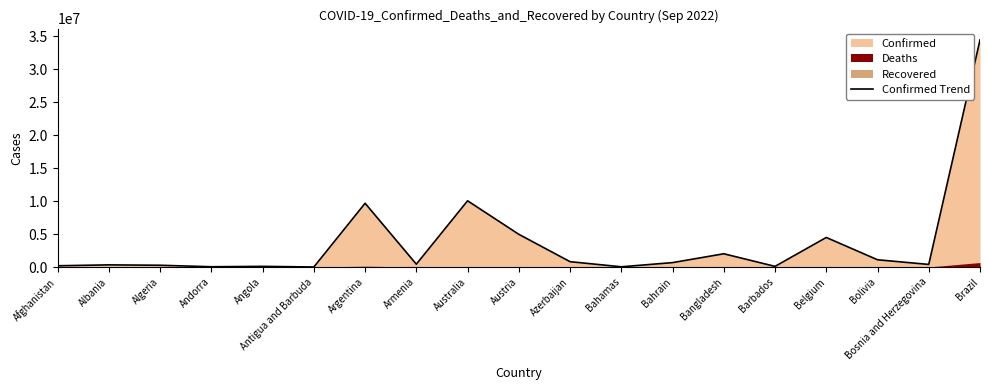

Reading left to right, extract all data points from this chart.

Afghanistan=193520	Albania=329862	Algeria=270359	Andorra=46027	Angola=102636	Antigua and Barbuda=8974	Argentina=9678225	Armenia=434398	Australia=10052245	Austria=4966009	Azerbaijan=814435	Bahamas=37081	Bahrain=671920	Bangladesh=2012376	Barbados=101215	Belgium=4488054	Bolivia=1103008	Bosnia and Herzegovina=396273	Brazil=34456145